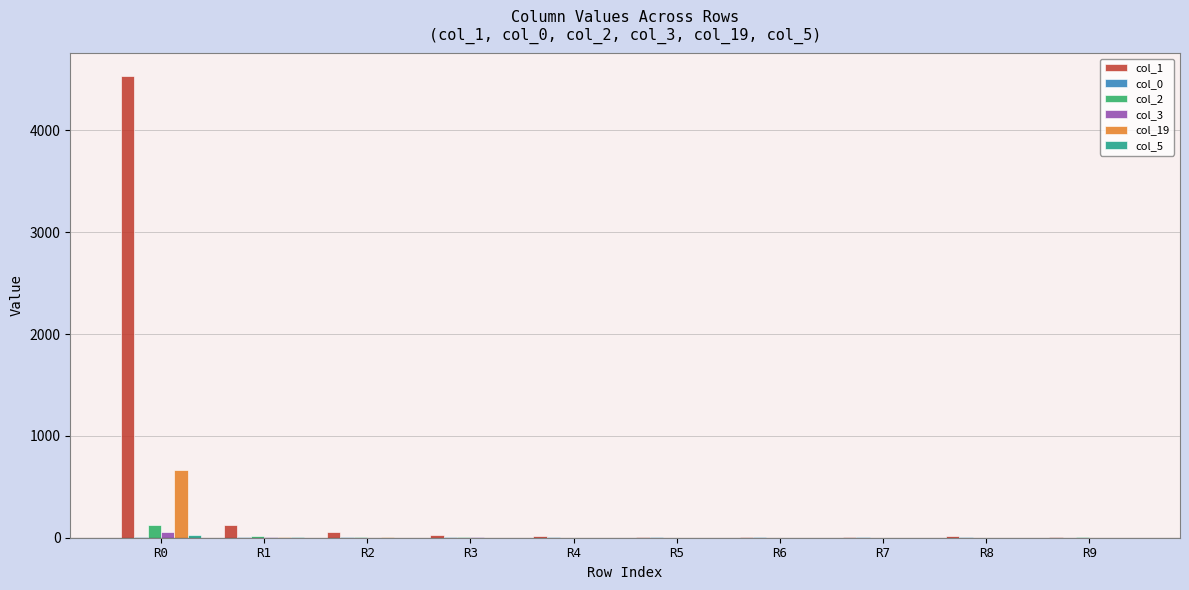

Which series has the largest total across all categories?

col_1